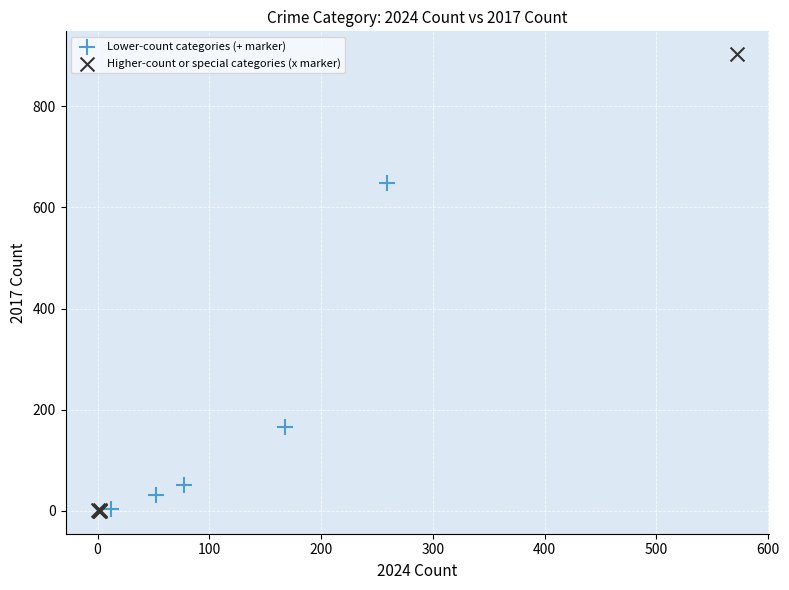

Which series reaches the maximum Y coordinate?

Higher-count or special categories (x marker)